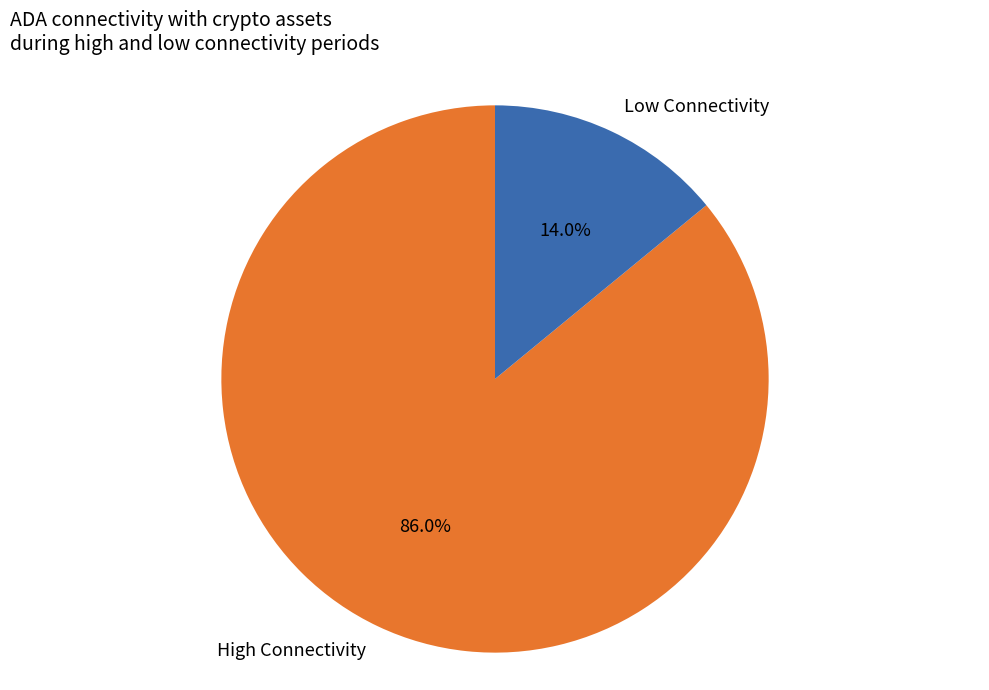

Rank the categories by value from lowest to highest.

Low Connectivity, High Connectivity